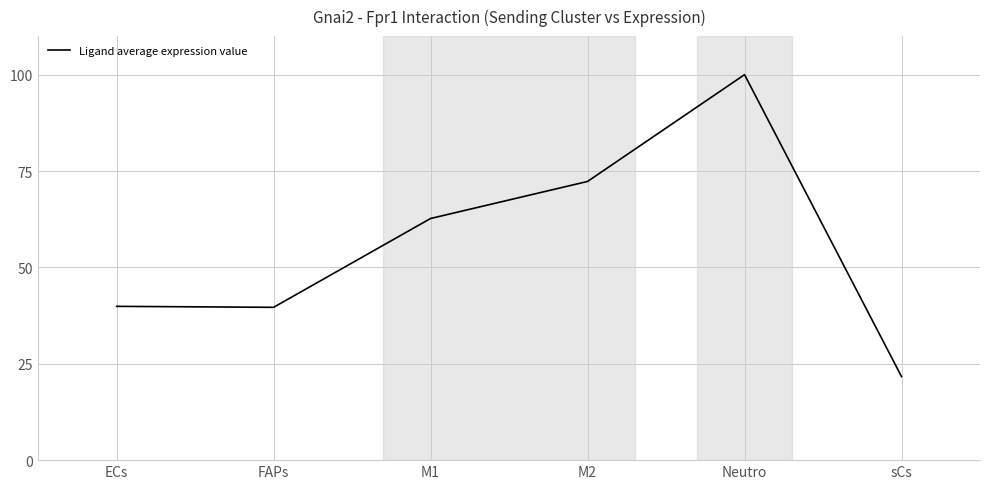

Where is the first local minimum?

FAPs